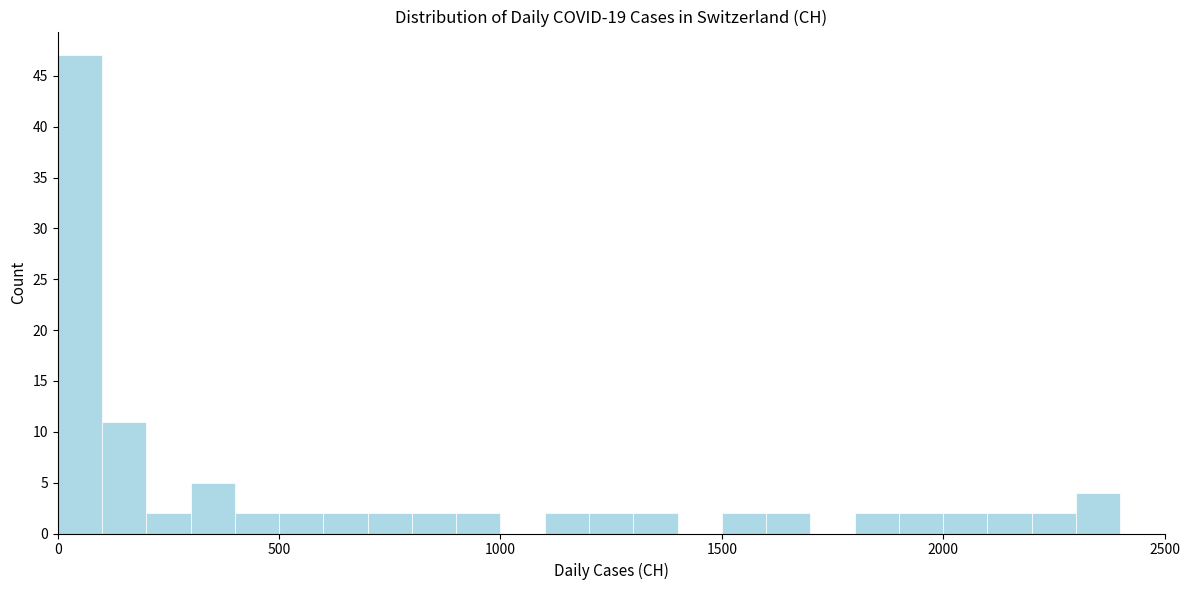

Read against the x-axis, roughly where is the centre of the tallest bar?

50